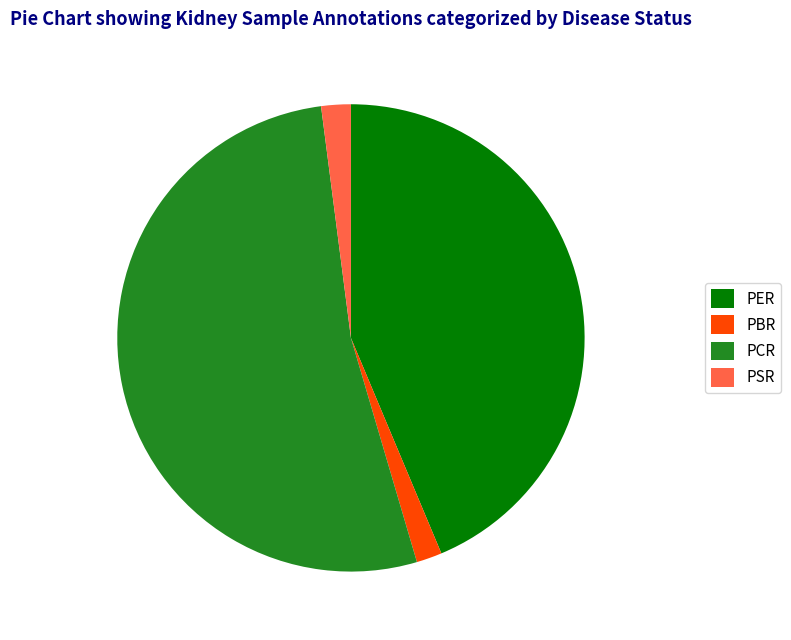

Does PSR account for over 50% of the chart?

No